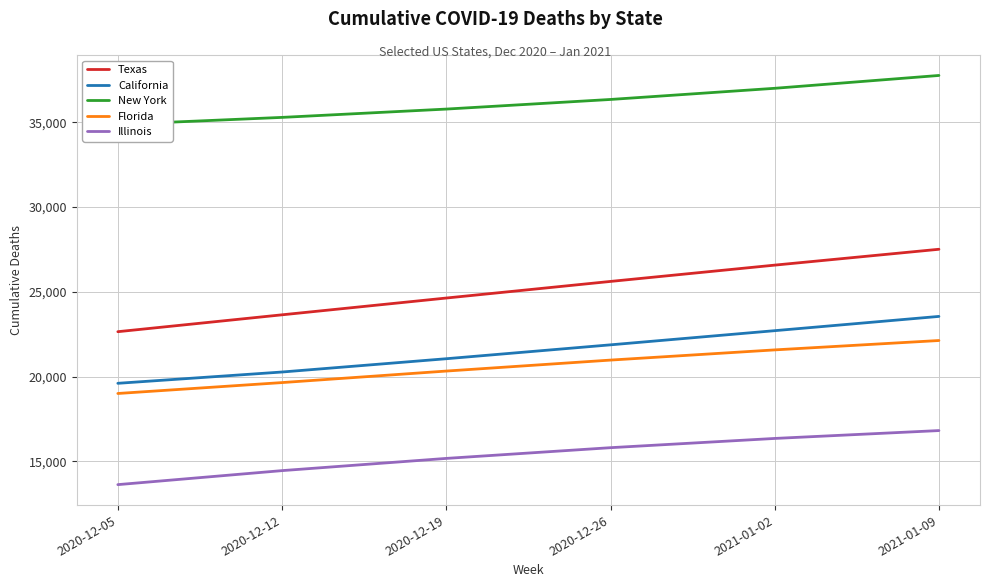

At which category is the sum across all series the highest?

2021-01-09